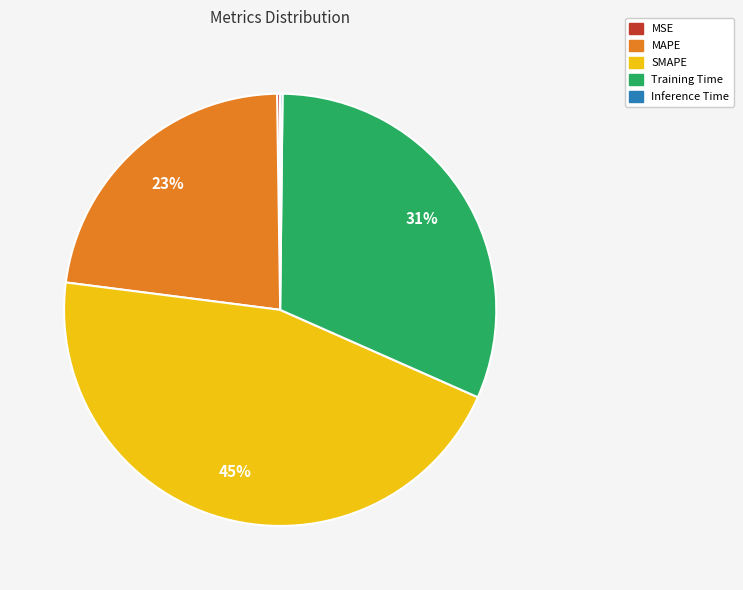

To the nearest percent, what is the average slice percentage?

20%